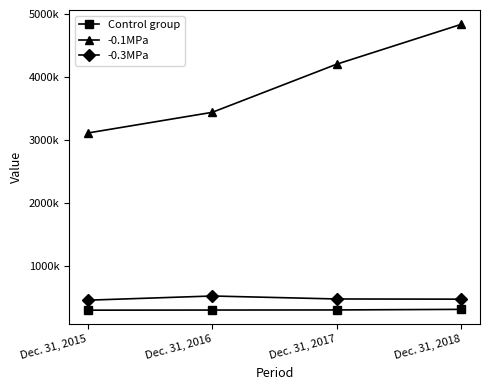

Is this an area chart (filled region under the line)?

No